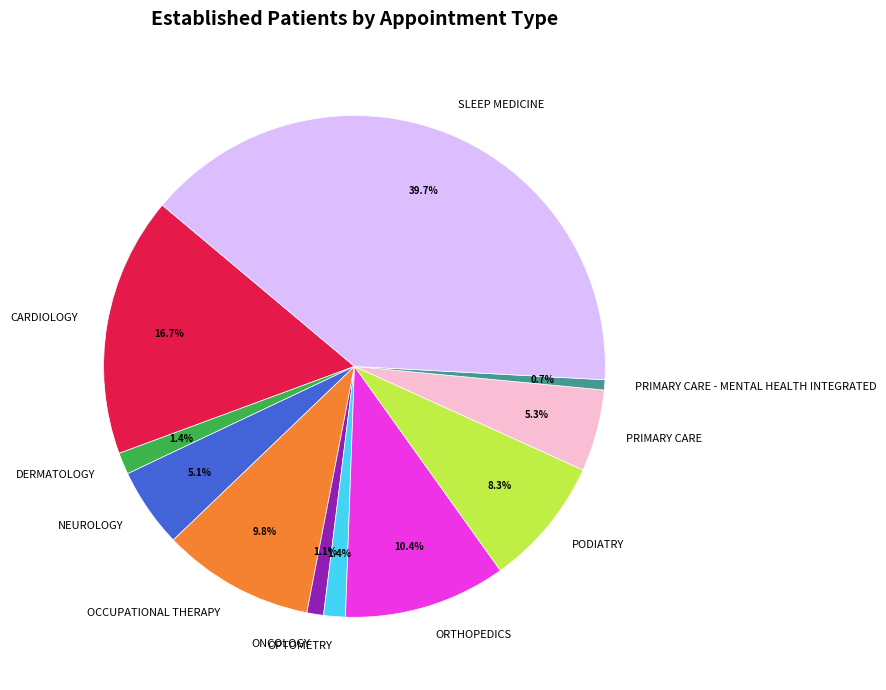

To the nearest percent, what is the difference between the largest and smallest slice percentages?

39%